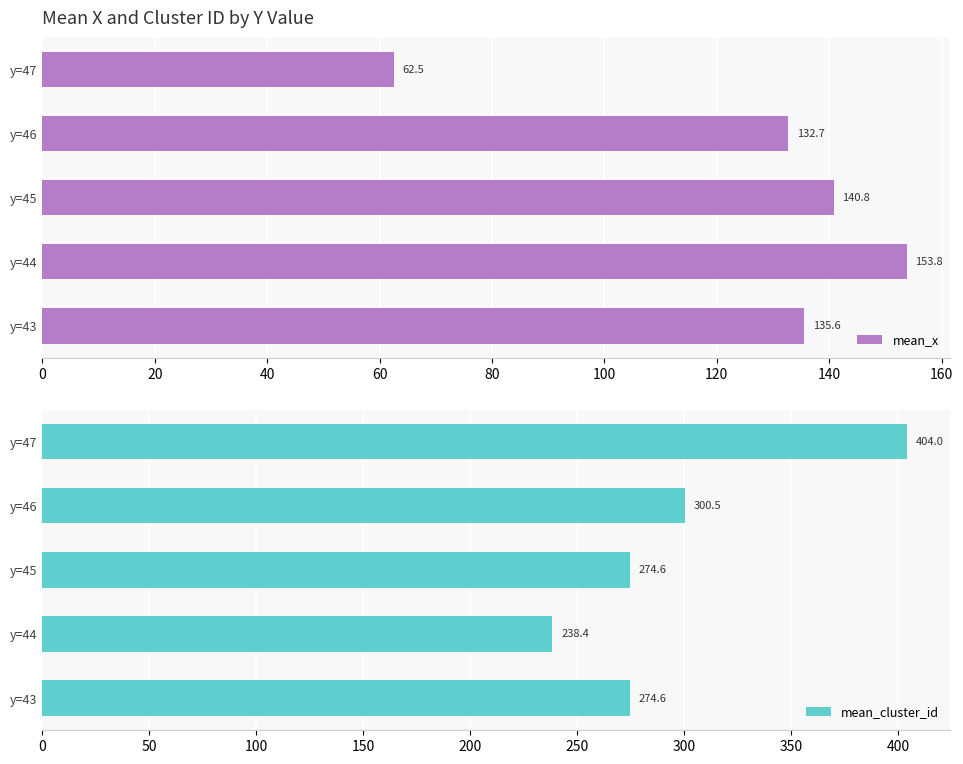

What is the value of the mean_x bar at the 3rd from the left?

140.8